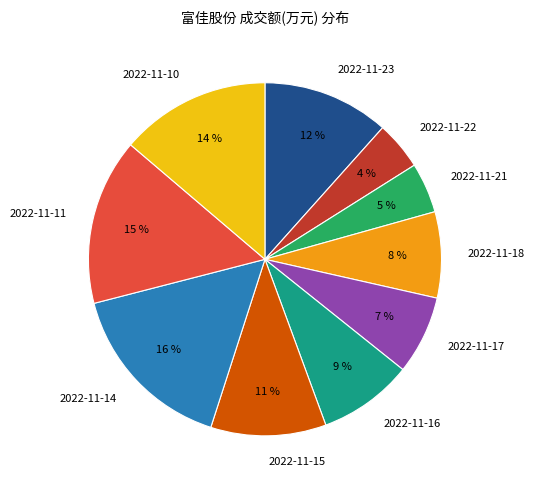

To the nearest percent, what is the difference between the largest and smallest slice percentages?

12%